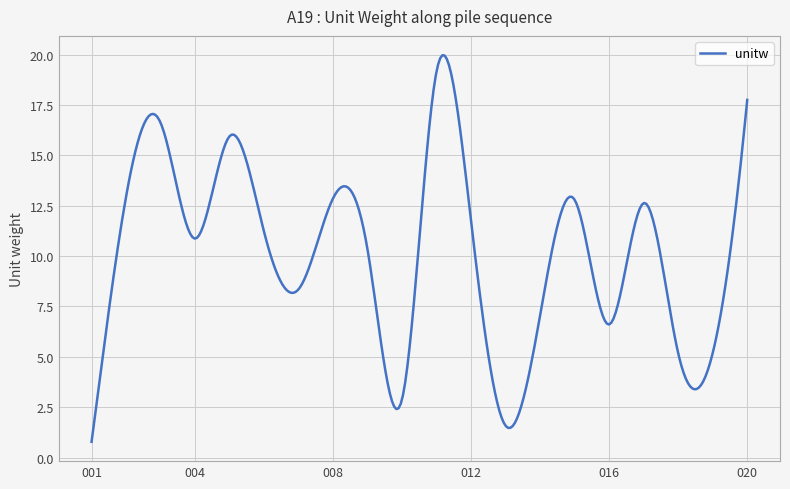

What is the maximum value shown in the chart?

20.0